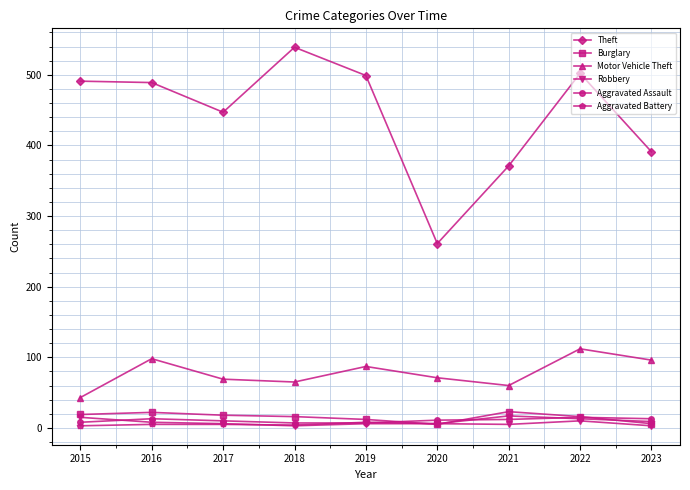

How many interior local valleys does the Theft series have?

2